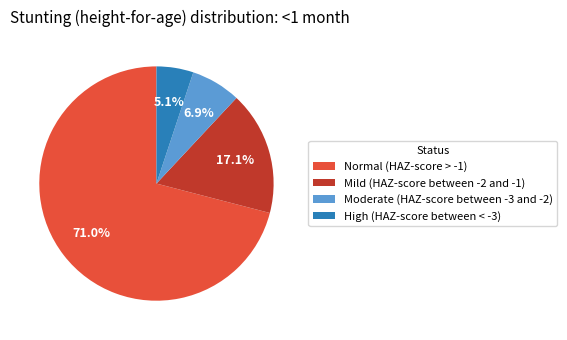

Which slice is the largest?

Normal (HAZ-score > -1)